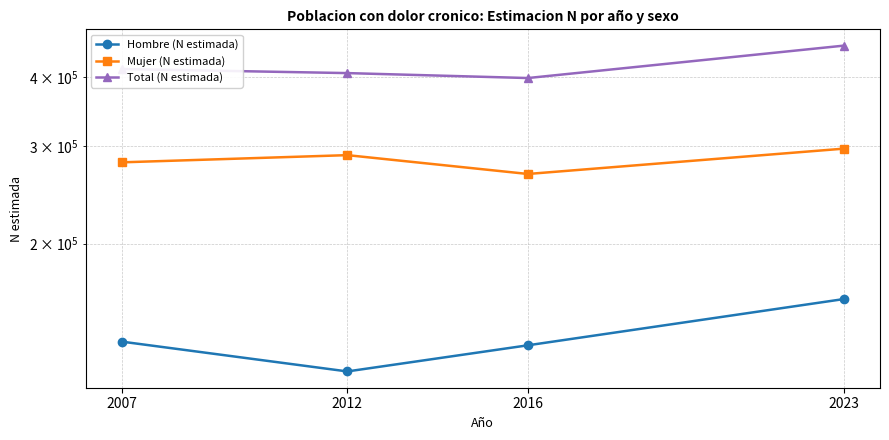

Reading left to right, extract all data points from this chart.

Hombre (N estimada): 133047	117527	131024	158810
Mujer (N estimada): 280435	288962	267191	296883
Total (N estimada): 413482	406489	398216	455694